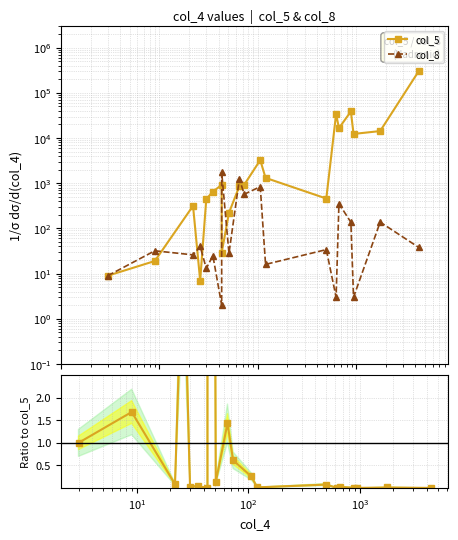

What is the highest value of the Ratio col_8/col_5 series?

60.2